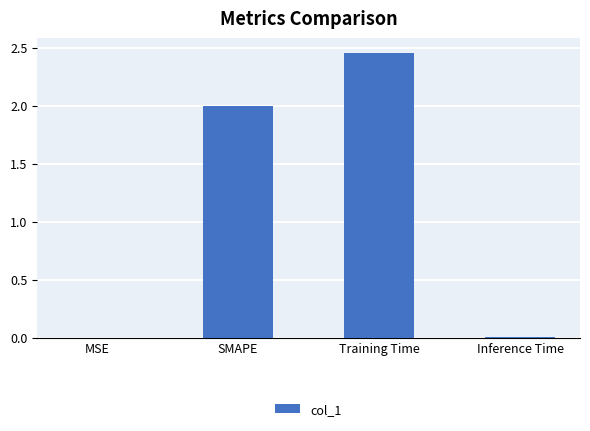

The value at Training Time is 0.7. True or false?

False